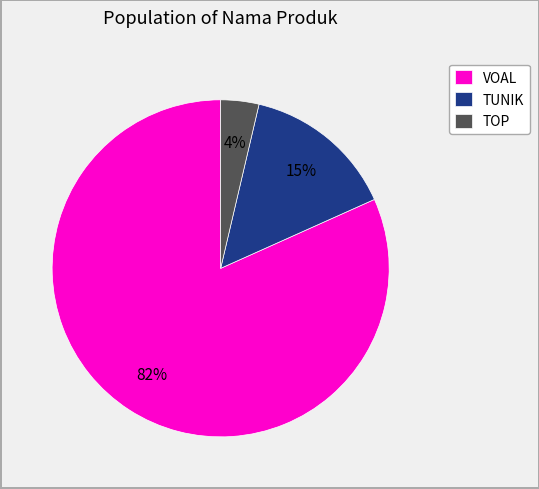

What is the smallest slice in the pie chart?

TOP